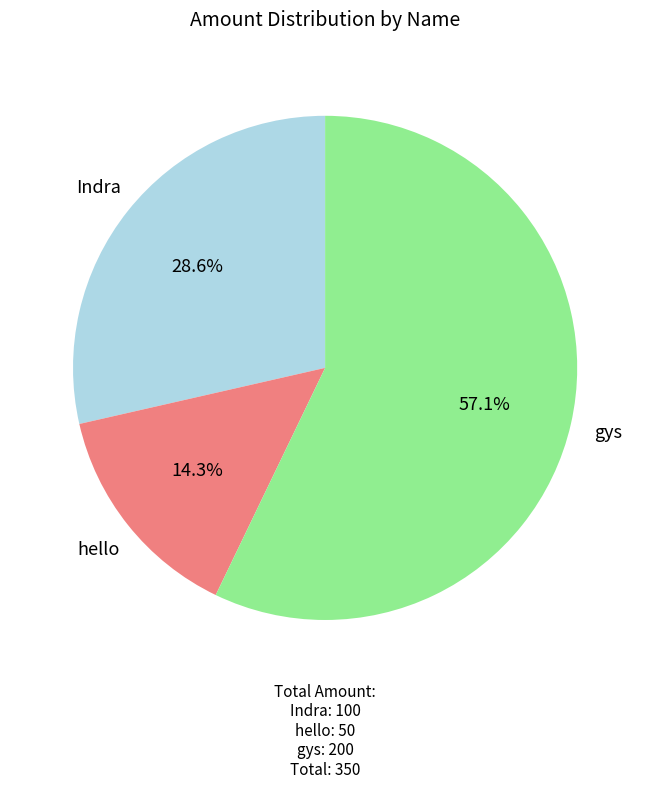

Rank the categories by value from lowest to highest.

hello, Indra, gys